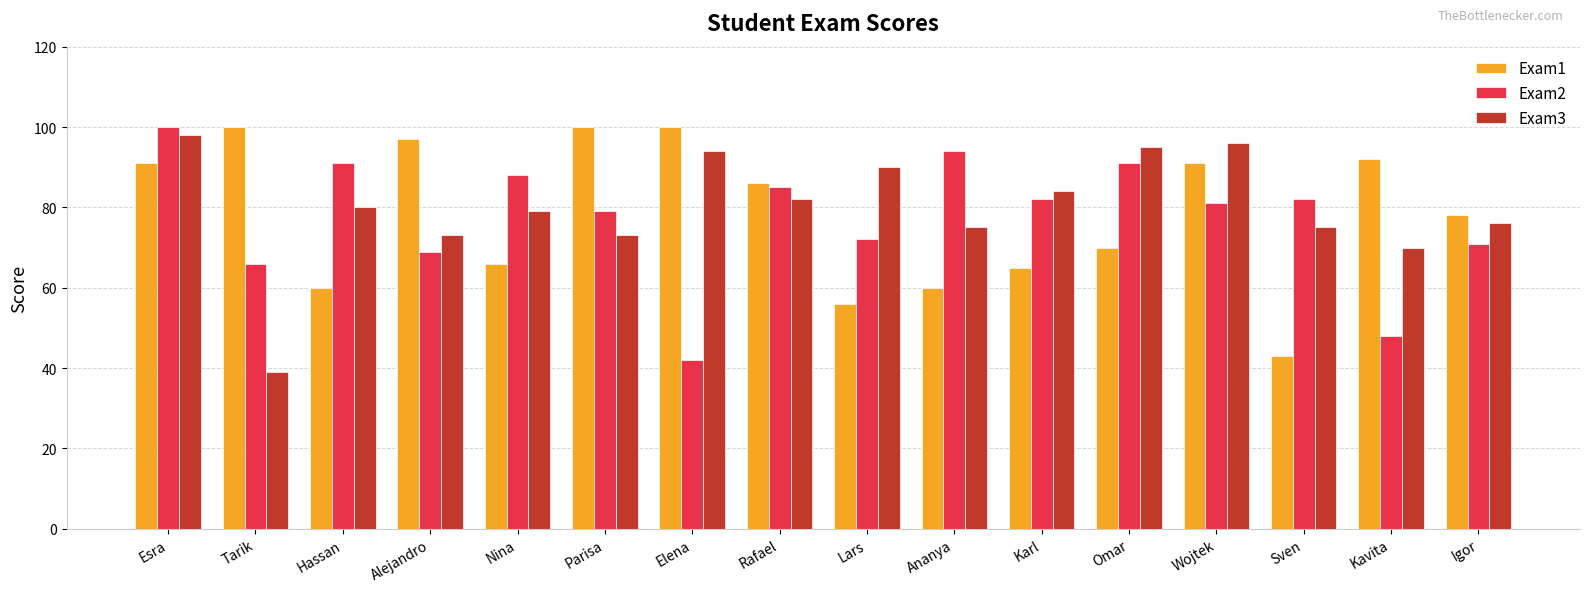

What is the minimum value shown in the chart?

39